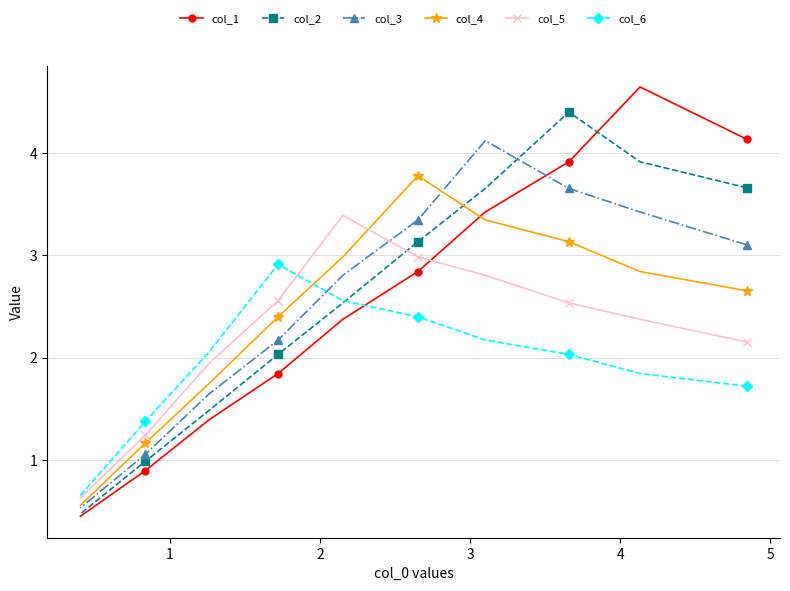

True or false: col_2 has more than 2 points higher than both neighbors.

False